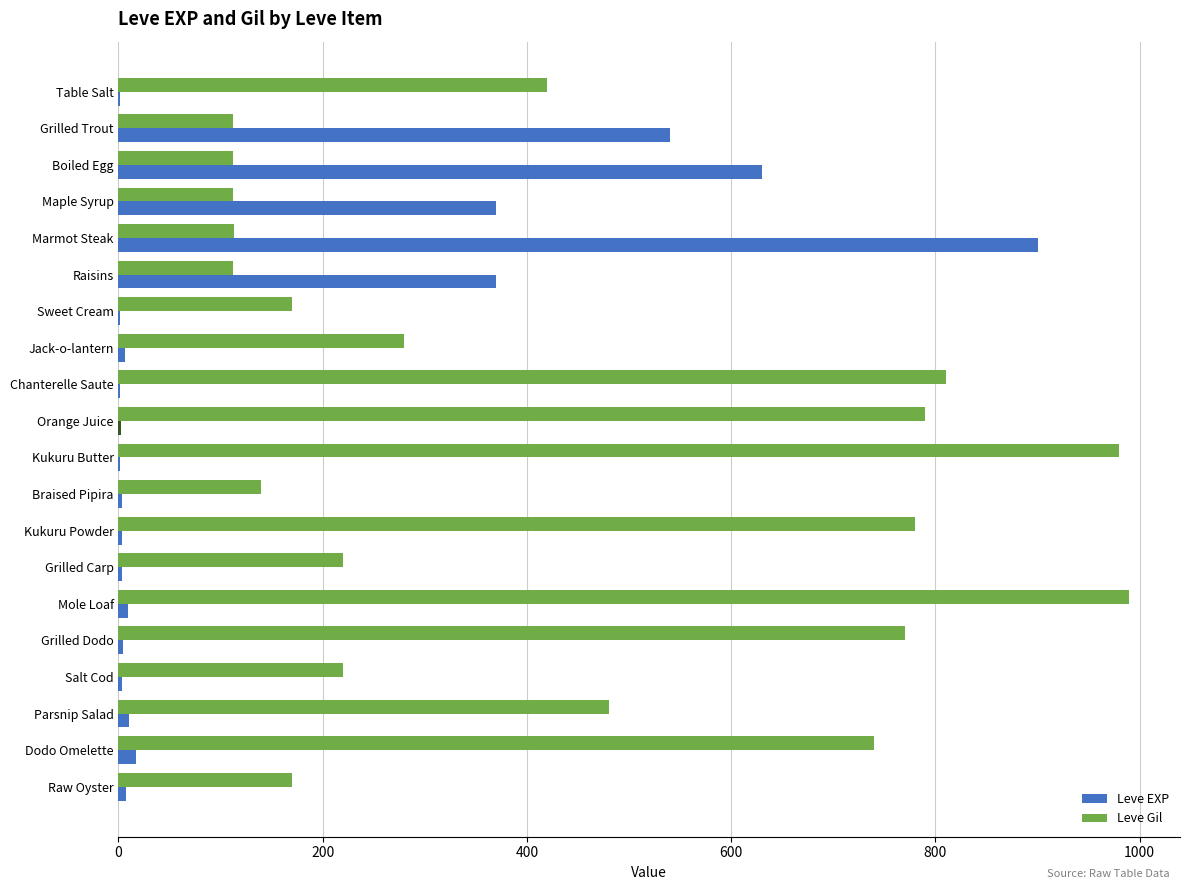

Read the Leve Gil value at Grilled Carp.

220